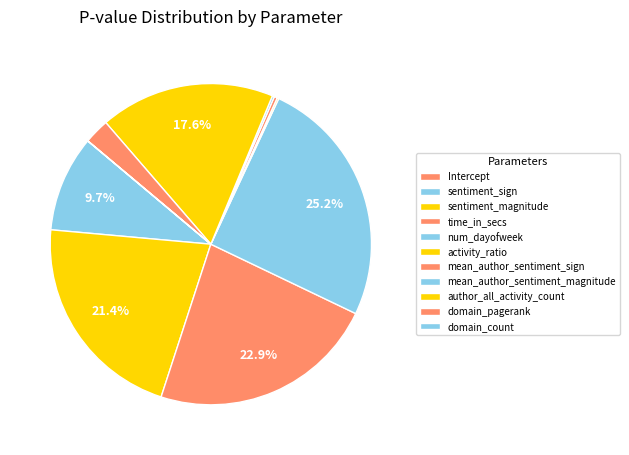

Which slice is the largest?

num_dayofweek